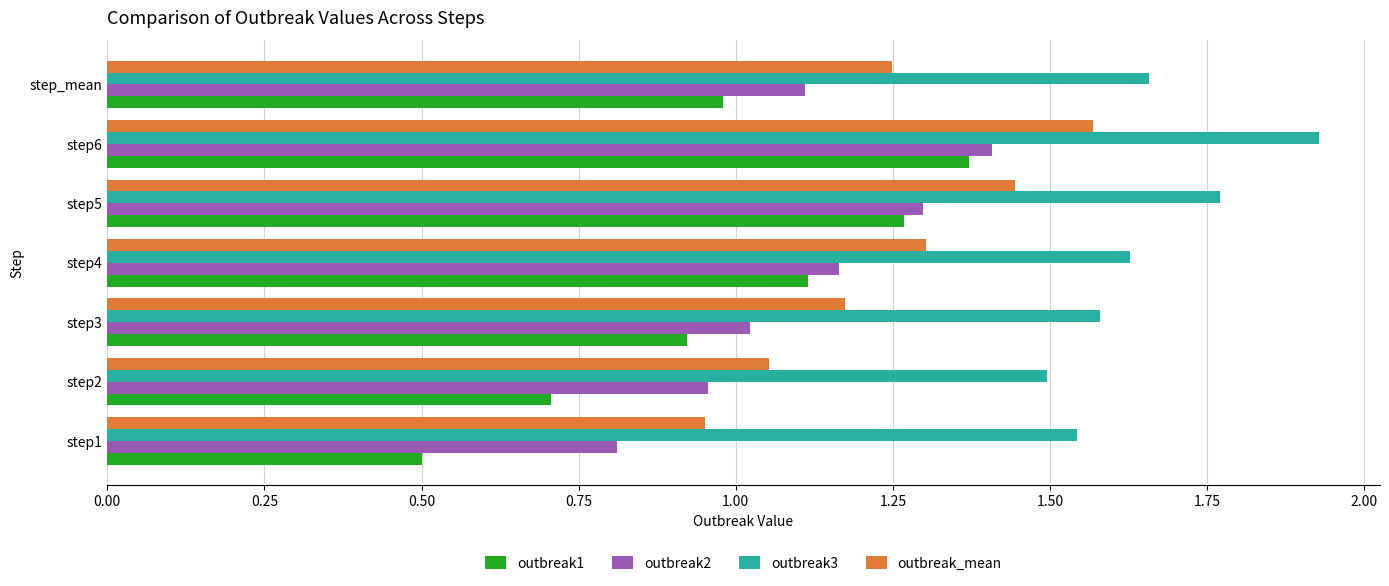

How many categories are shown in the chart?

7